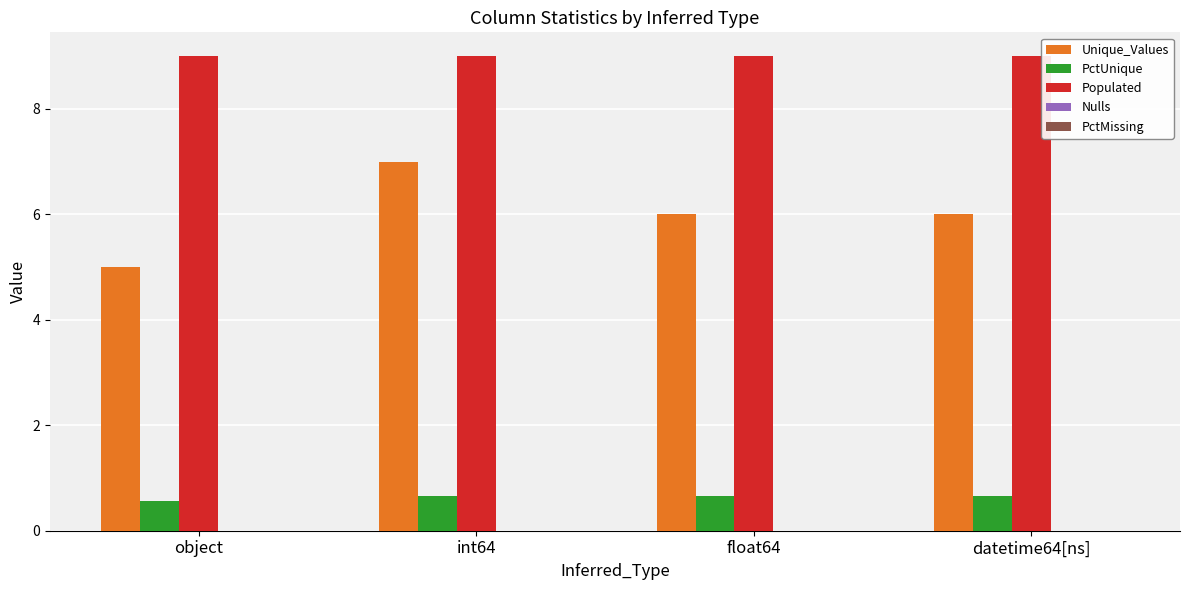

At how many categories does at least one series exceed 2?

4